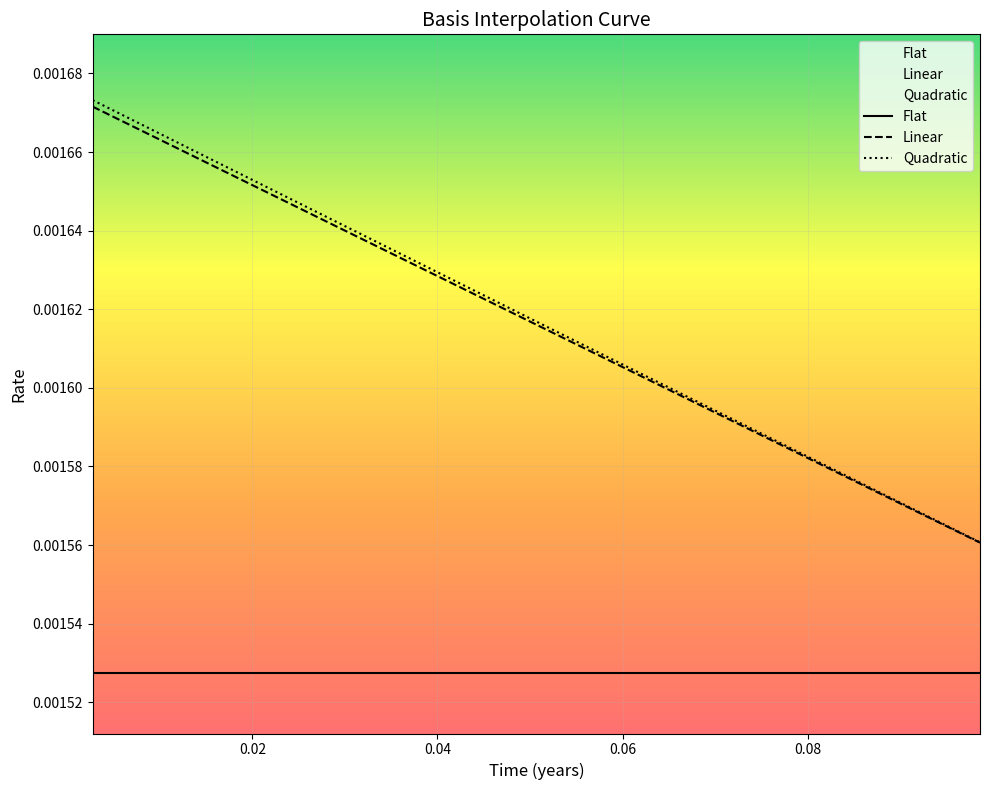

True or false: Flat and Quadratic intersect in this chart.

False